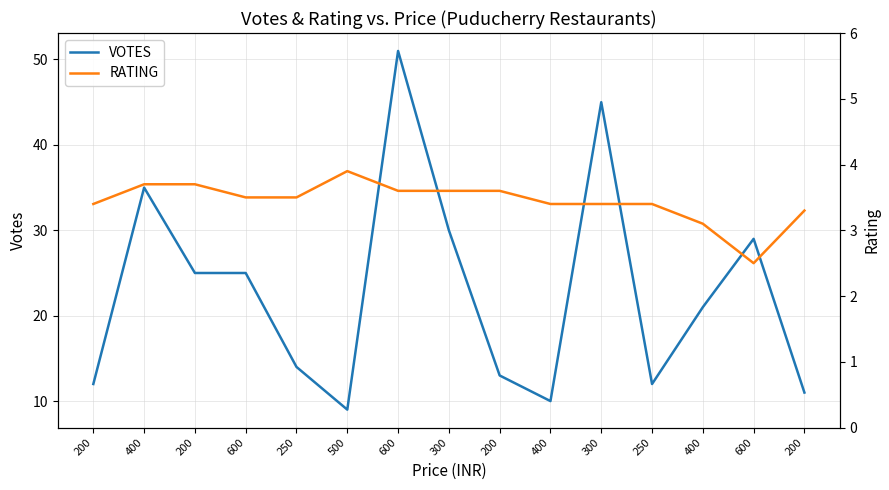

Between 600 and 600, which series saw the biggest shift?

VOTES